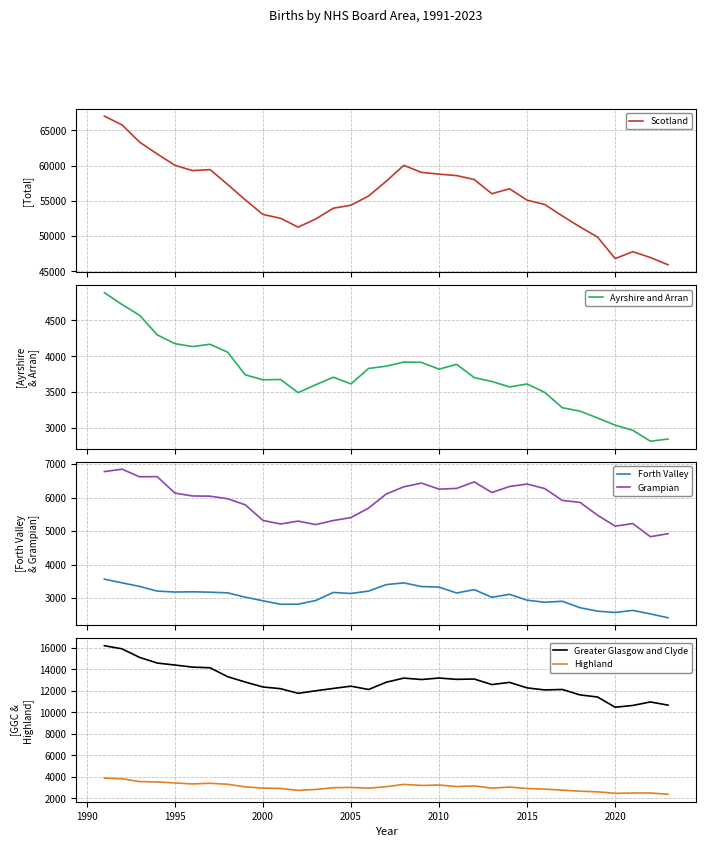

True or false: Highland and Greater Glasgow and Clyde cross at least once.

False